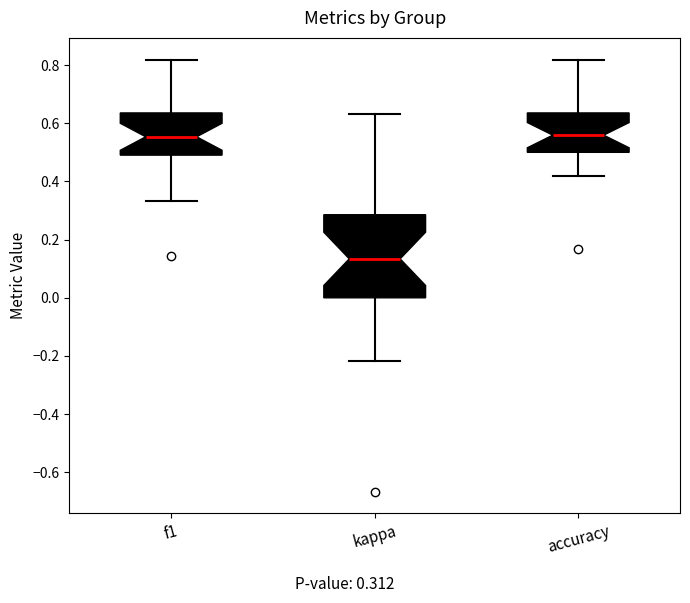

Which box is the tallest, from its lower edge to its upper edge?

kappa